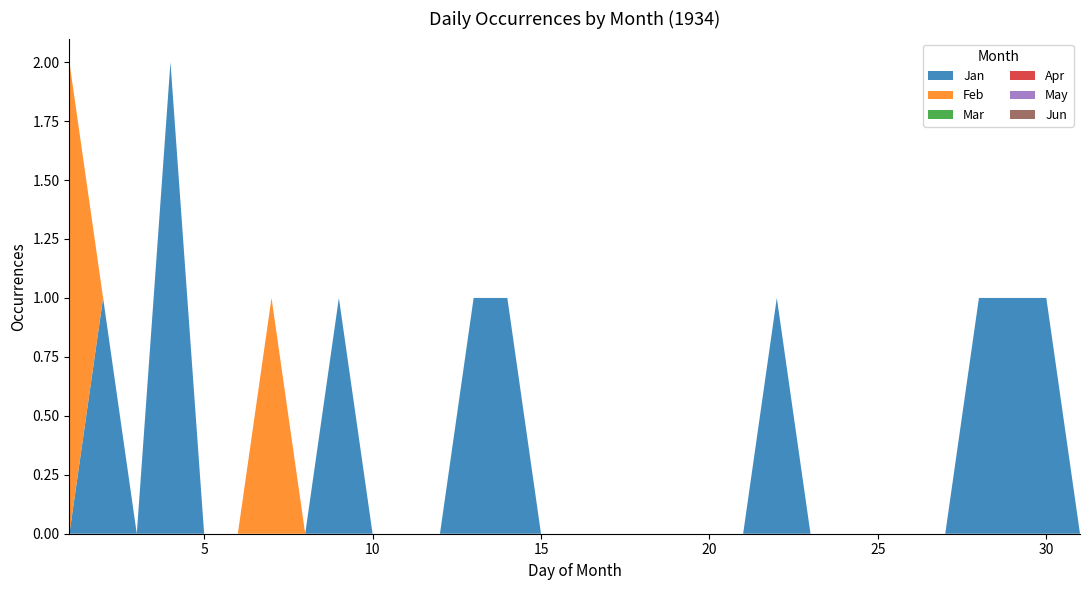

Reading left to right, list all the values displayed in this chart.

Jan: 1=0	2=1	3=0	4=2	5=0	6=0	7=0	8=0	9=1	10=0	11=0	12=0	13=1	14=1	15=0	16=0	17=0	18=0	19=0	20=0	21=0	22=1	23=0	24=0	25=0	26=0	27=0	28=1	29=1	30=1	31=0
Feb: 1=2	2=0	3=0	4=0	5=0	6=0	7=1	8=0	9=0	10=0	11=0	12=0	13=0	14=0	15=0	16=0	17=0	18=0	19=0	20=0	21=0	22=0	23=0	24=0	25=0	26=0	27=0	28=0	29=0	30=0	31=0
Mar: 1=0	2=0	3=0	4=0	5=0	6=0	7=0	8=0	9=0	10=0	11=0	12=0	13=0	14=0	15=0	16=0	17=0	18=0	19=0	20=0	21=0	22=0	23=0	24=0	25=0	26=0	27=0	28=0	29=0	30=0	31=0
Apr: 1=0	2=0	3=0	4=0	5=0	6=0	7=0	8=0	9=0	10=0	11=0	12=0	13=0	14=0	15=0	16=0	17=0	18=0	19=0	20=0	21=0	22=0	23=0	24=0	25=0	26=0	27=0	28=0	29=0	30=0	31=0
May: 1=0	2=0	3=0	4=0	5=0	6=0	7=0	8=0	9=0	10=0	11=0	12=0	13=0	14=0	15=0	16=0	17=0	18=0	19=0	20=0	21=0	22=0	23=0	24=0	25=0	26=0	27=0	28=0	29=0	30=0	31=0
Jun: 1=0	2=0	3=0	4=0	5=0	6=0	7=0	8=0	9=0	10=0	11=0	12=0	13=0	14=0	15=0	16=0	17=0	18=0	19=0	20=0	21=0	22=0	23=0	24=0	25=0	26=0	27=0	28=0	29=0	30=0	31=0